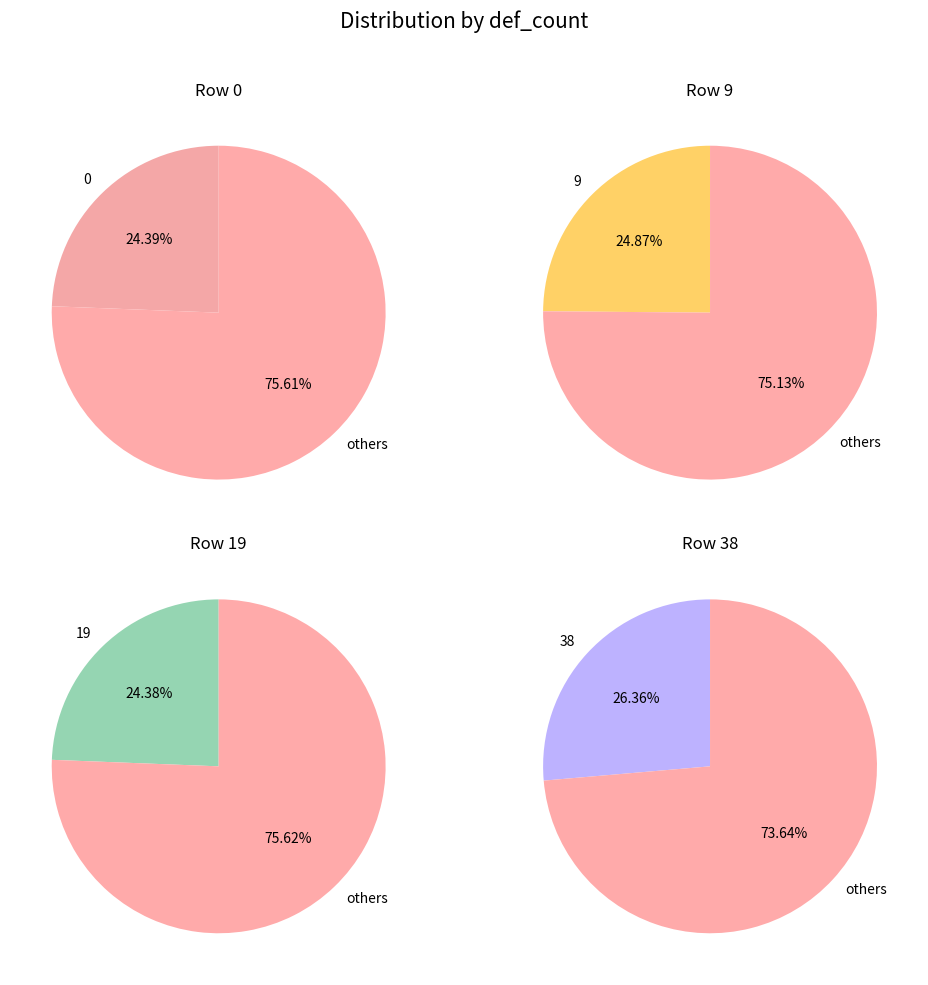

To the nearest percent, what is the combined percentage of 38 and 9?

51%